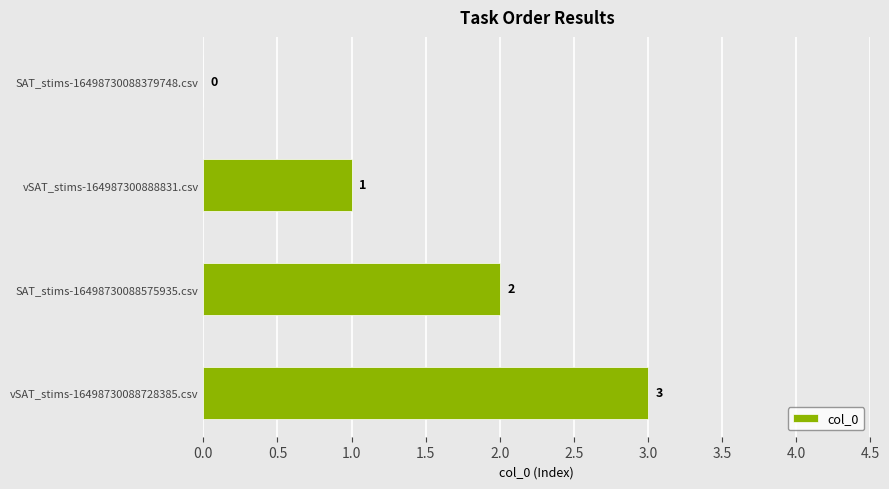

How many values are above zero?

3